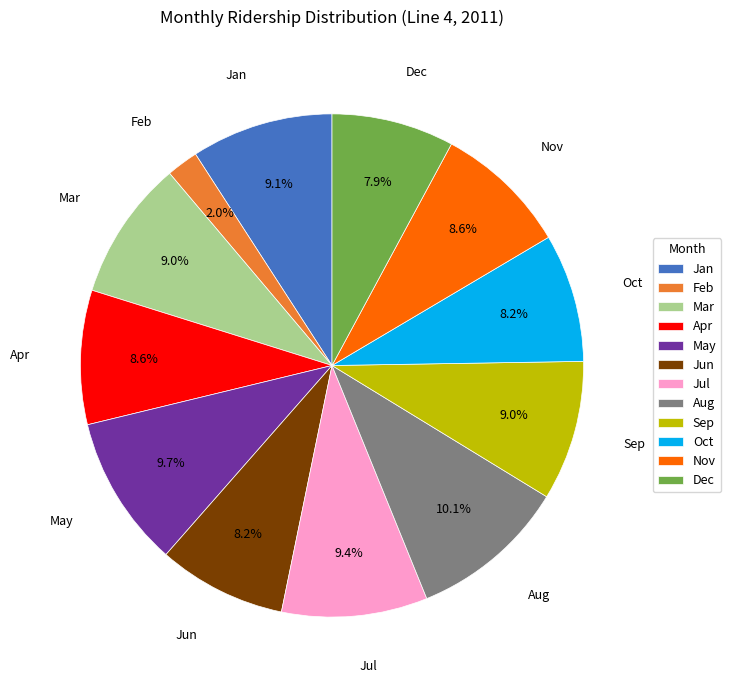

Is there any slice that represents more than half of the pie?

No